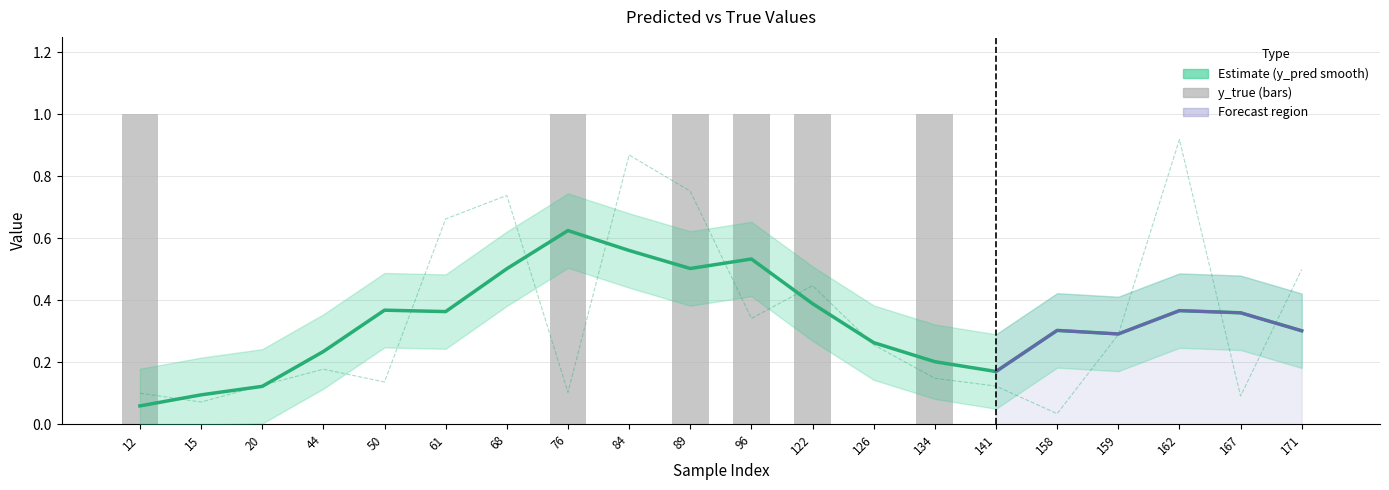

What is the difference between the maximum and second lowest values in the y_true series?

1.0